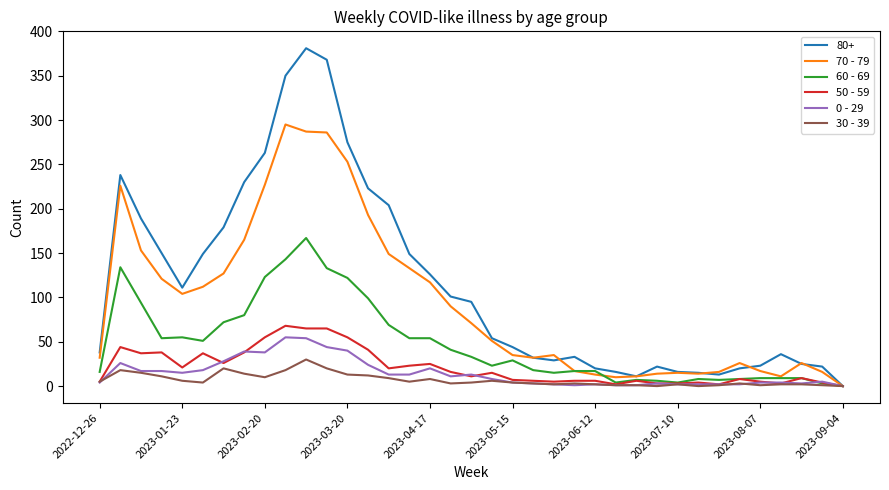

What is the maximum value shown in the chart?

381